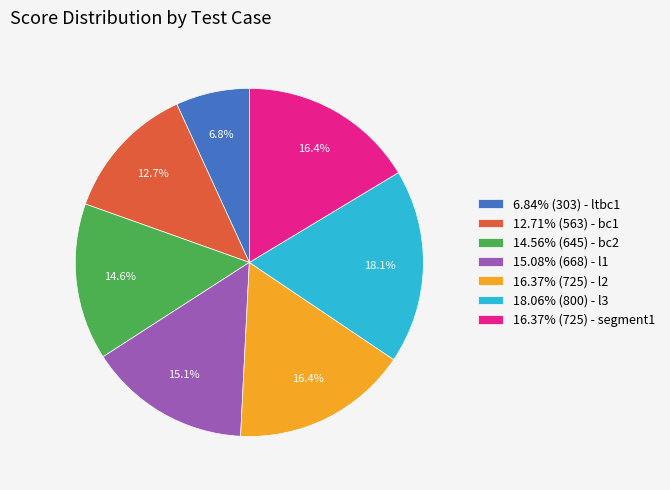

Count the number of slices in the pie.

7